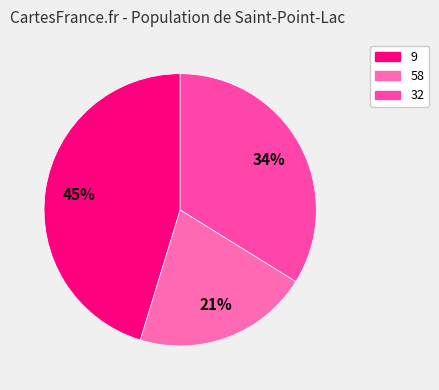

Is there any slice that represents more than half of the pie?

No